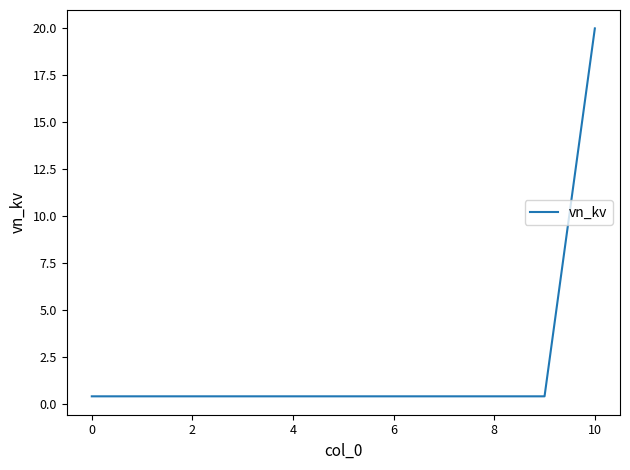

What is the difference between the maximum and minimum values?

19.6